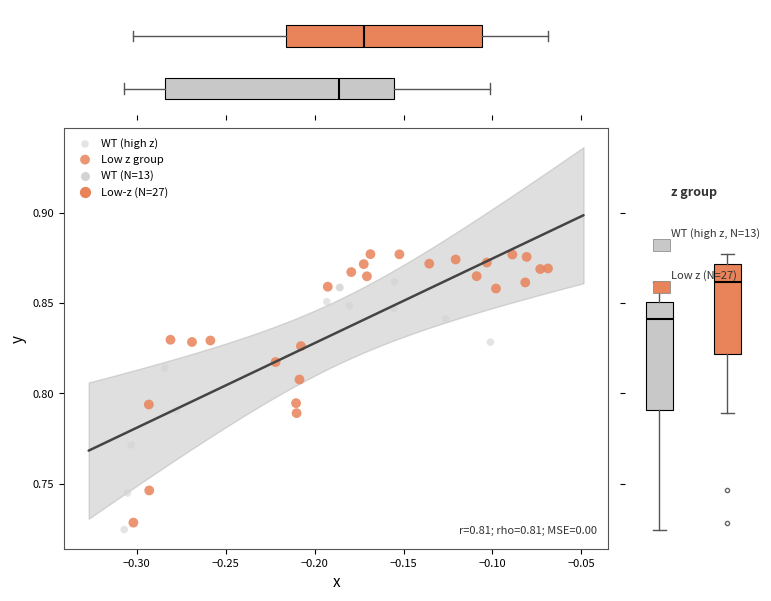

Which series reaches the maximum Y coordinate?

Low z group